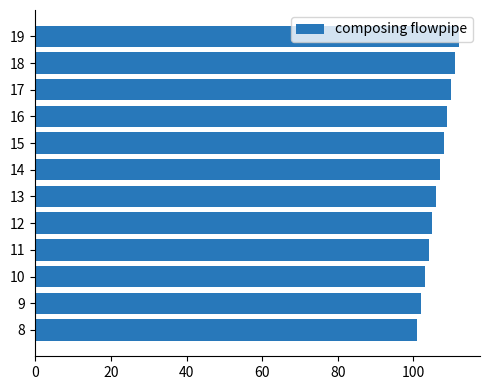

List the labels in order of value, smallest first.

8, 9, 10, 11, 12, 13, 14, 15, 16, 17, 18, 19